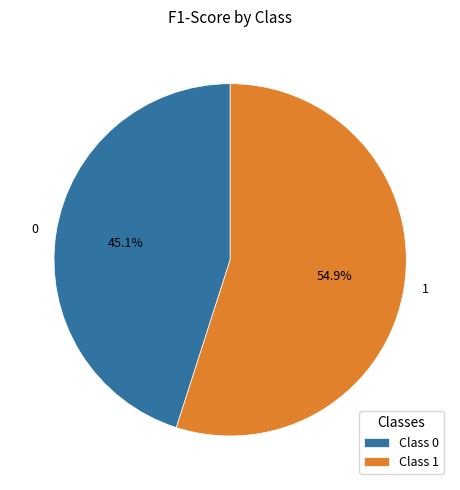

True or false: 1 accounts for 55% of the total.

True